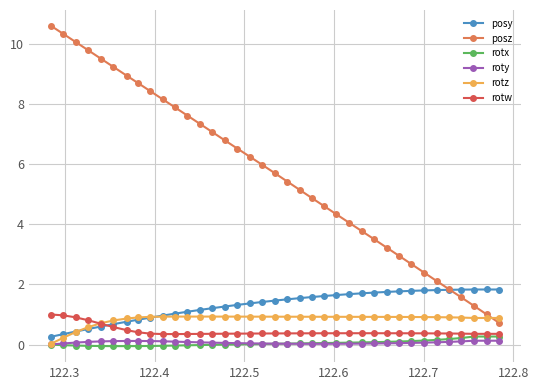

True or false: rotx and posy cross at least once.

False